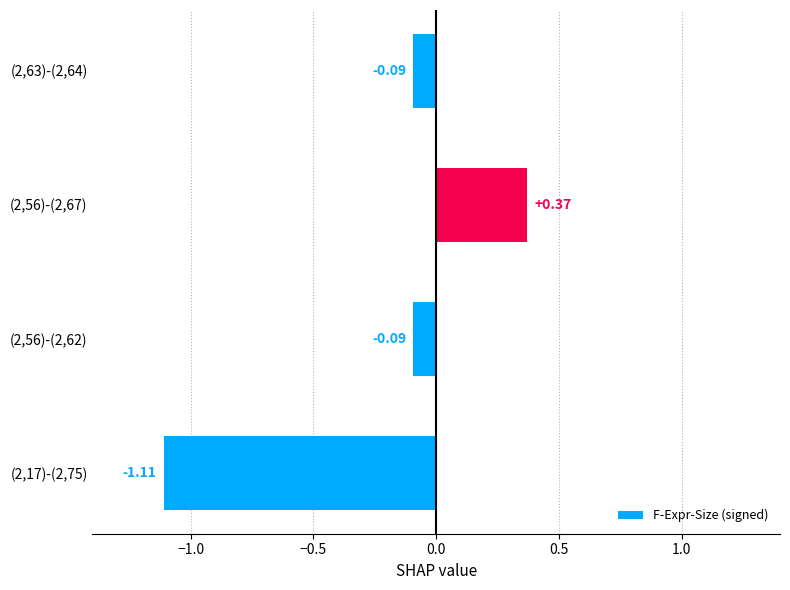

What is the difference between the maximum and second lowest values?

0.5